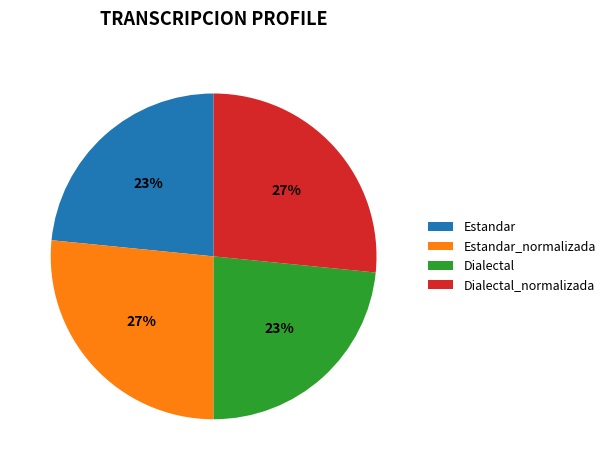

How many slices are in this pie chart?

4